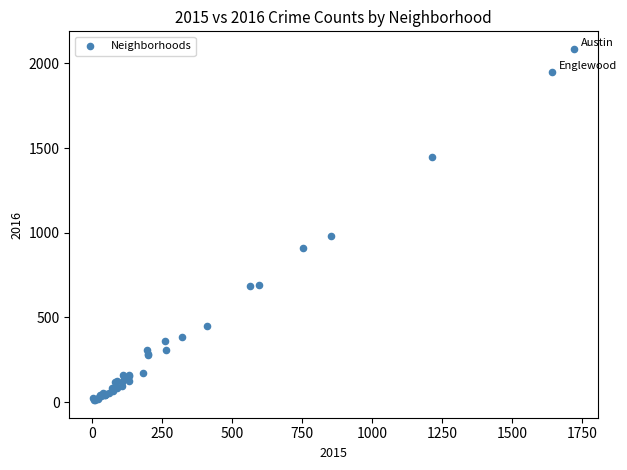

What Y value in the scatter plot is closest to 1048?

983